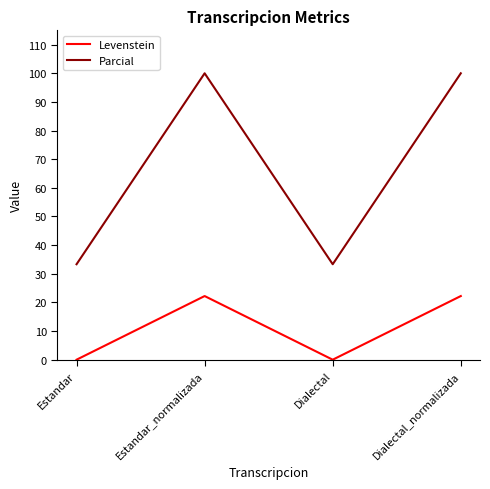

Reading right to left, extract all data points from this chart.

Levenstein: 22.2	0.0	22.2	0.0
Parcial: 100.0	33.3	100.0	33.3